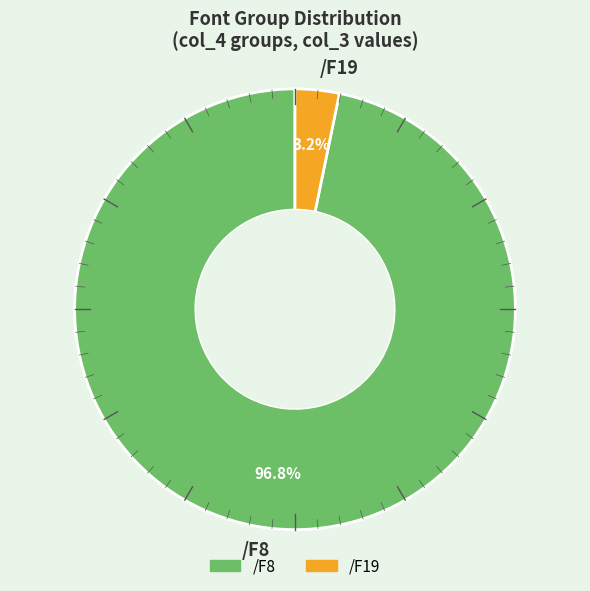

To the nearest percent, what is the difference between the /F8 and /F19 slice percentages?

94%